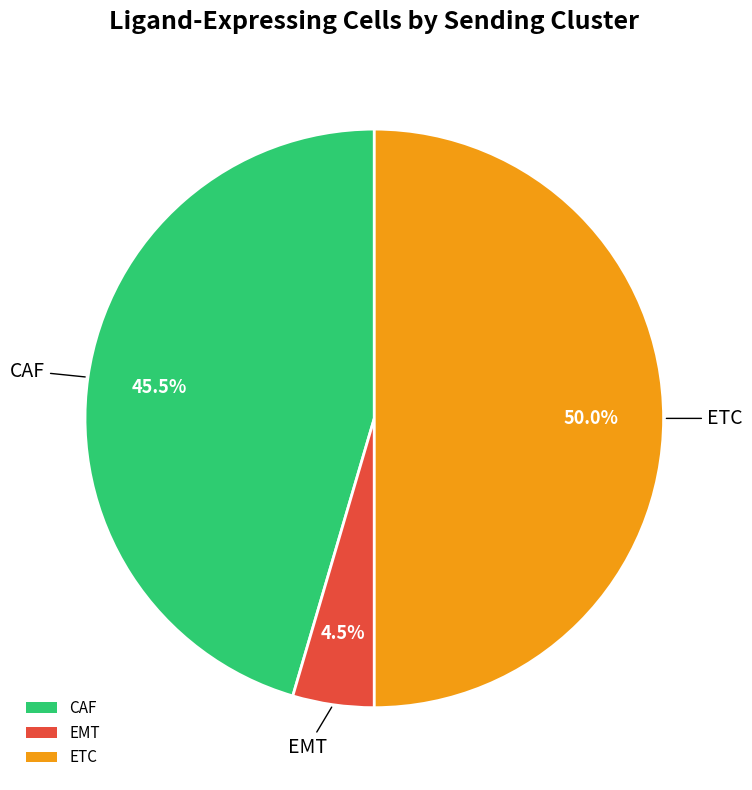

Is EMT the majority of the pie?

No